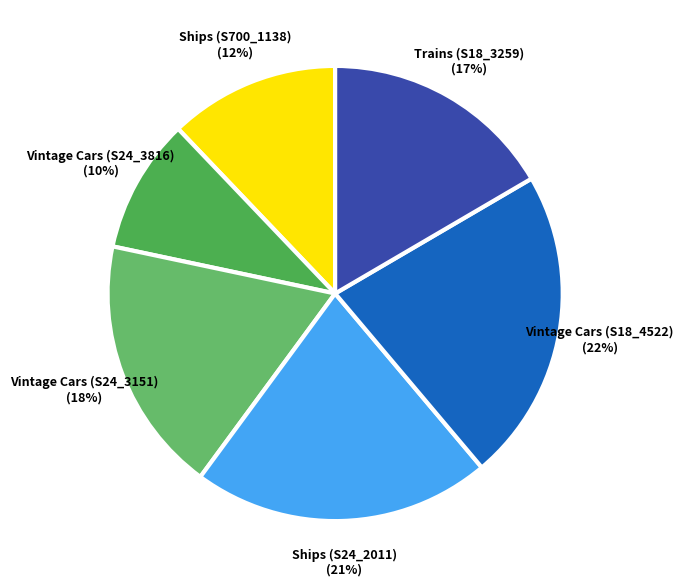

To the nearest percent, what is the combined percentage of Ships (S700_1138) and Vintage Cars (S24_3816)?

22%